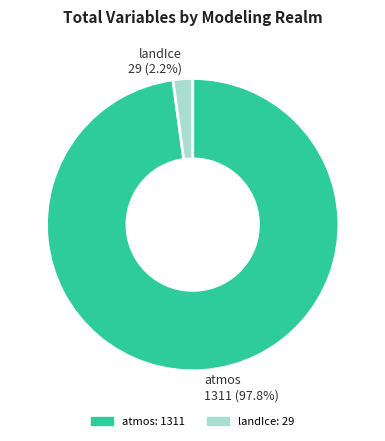

What percentage is NOT represented by atmos?

2.2%